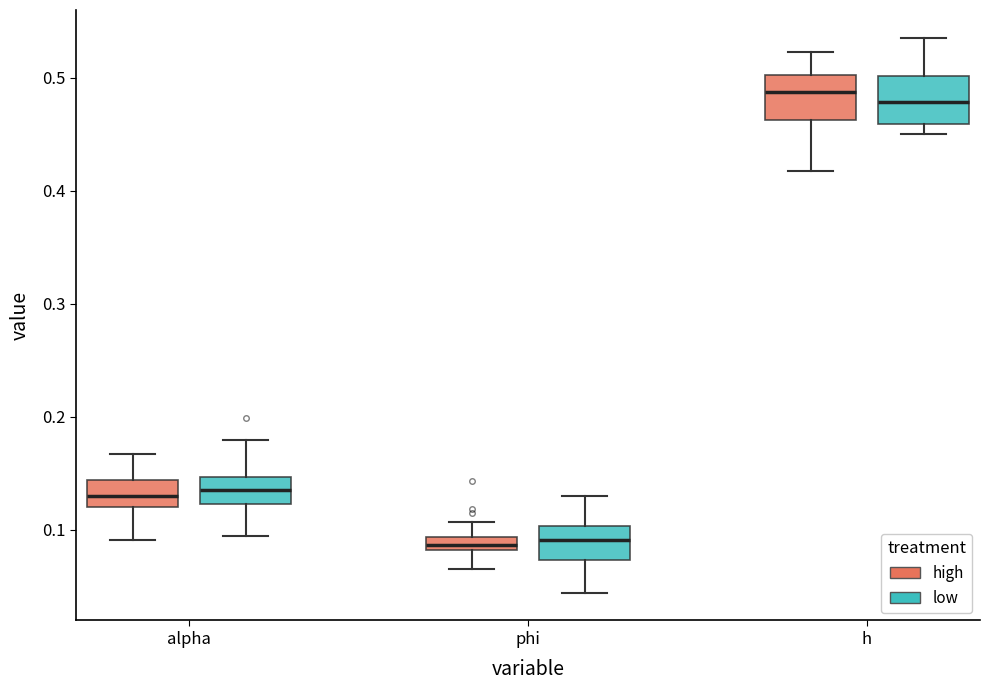

Where does the upper whisker of the box for alpha (high) end on the y-axis? The values are not printed on the chart, so give them approximately, as read against the axis.

0.17